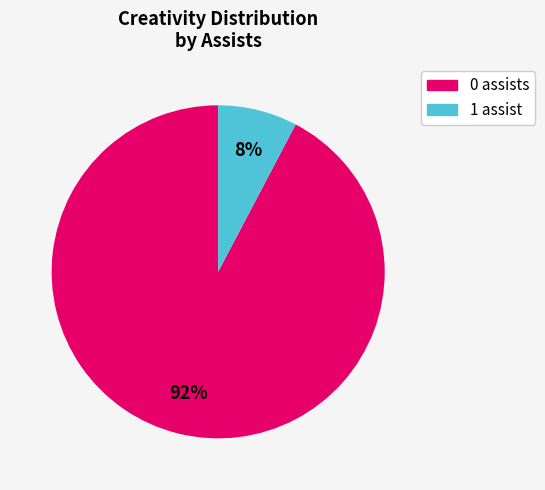

To the nearest percent, what is the average slice percentage?

50%